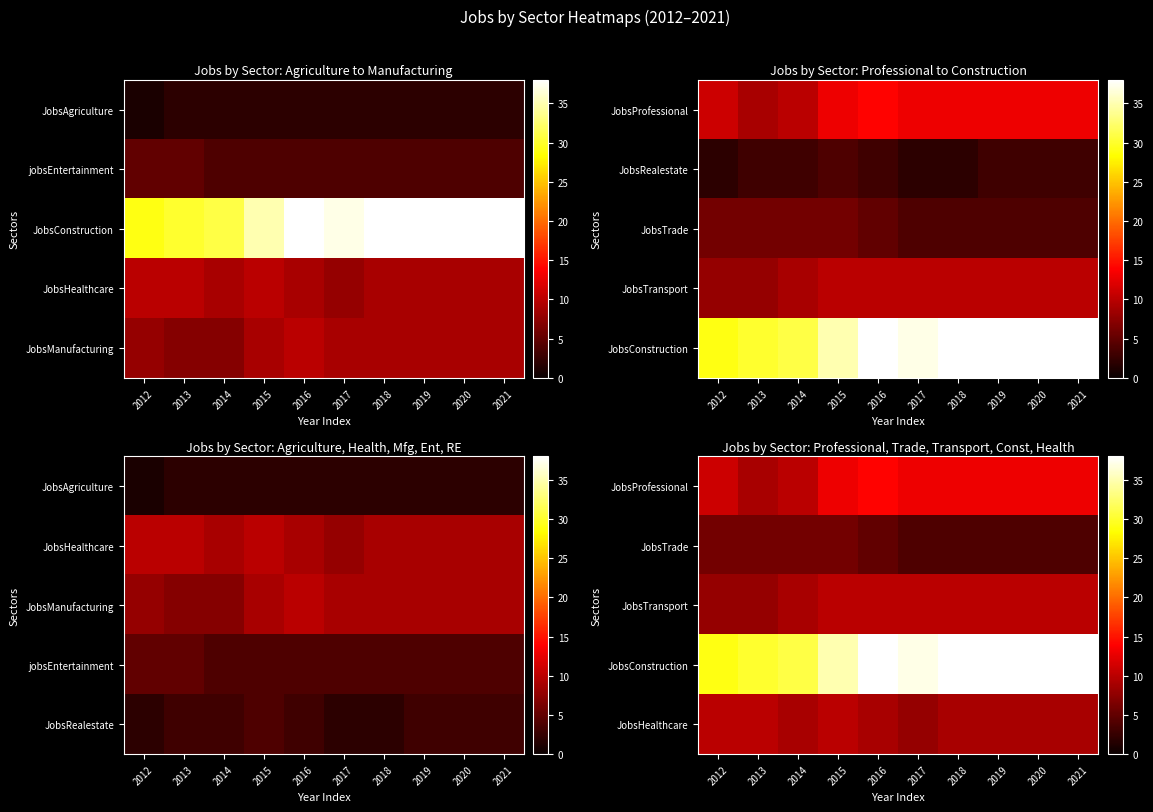

At which category does the chart reach its peak across all series?

2016